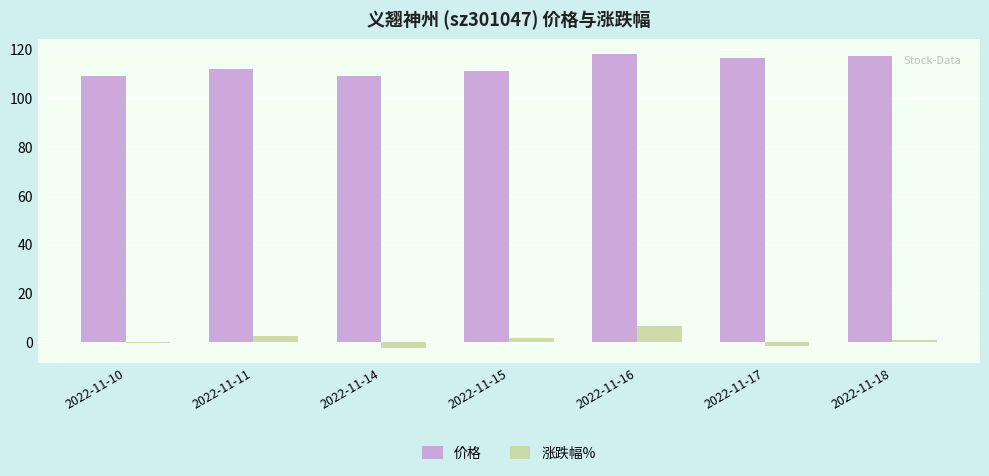

What is the maximum value shown in the chart?

118.0